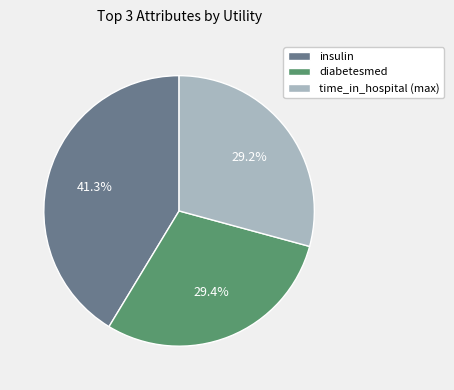

Count the number of slices in the pie.

3